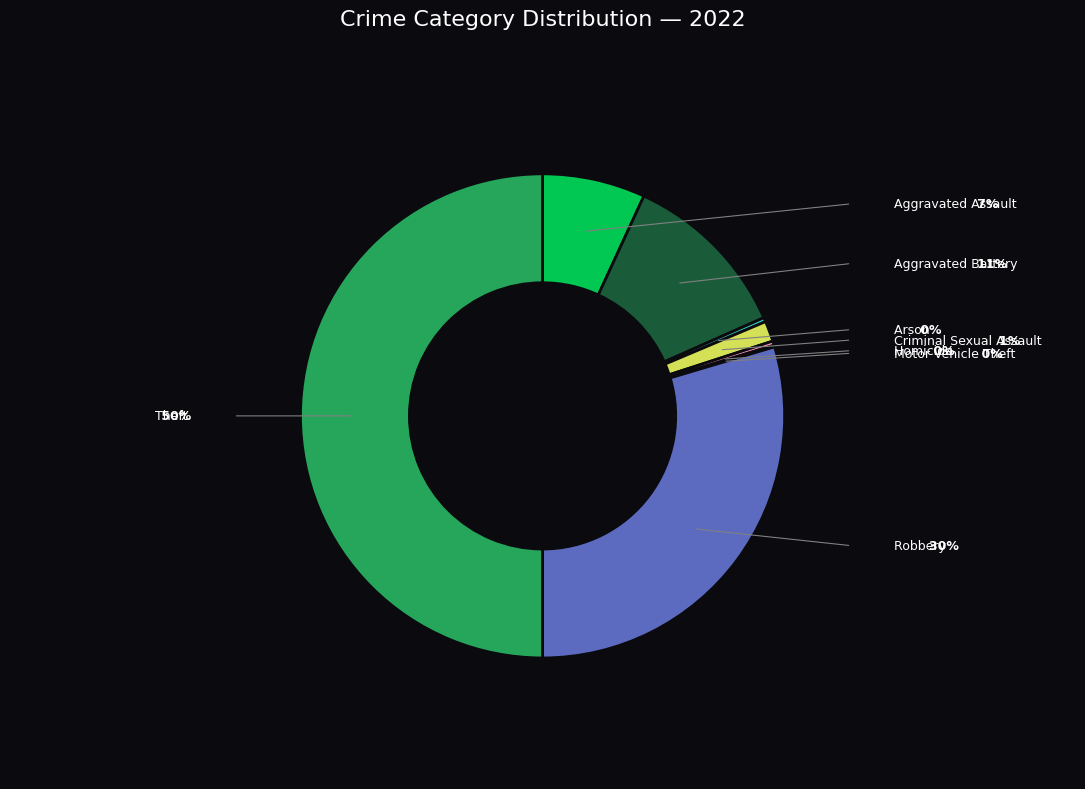

Rank the categories by value from lowest to highest.

Motor Vehicle Theft, Arson, Homicide, Criminal Sexual Assault, Aggravated Assault, Aggravated Battery, Robbery, Theft